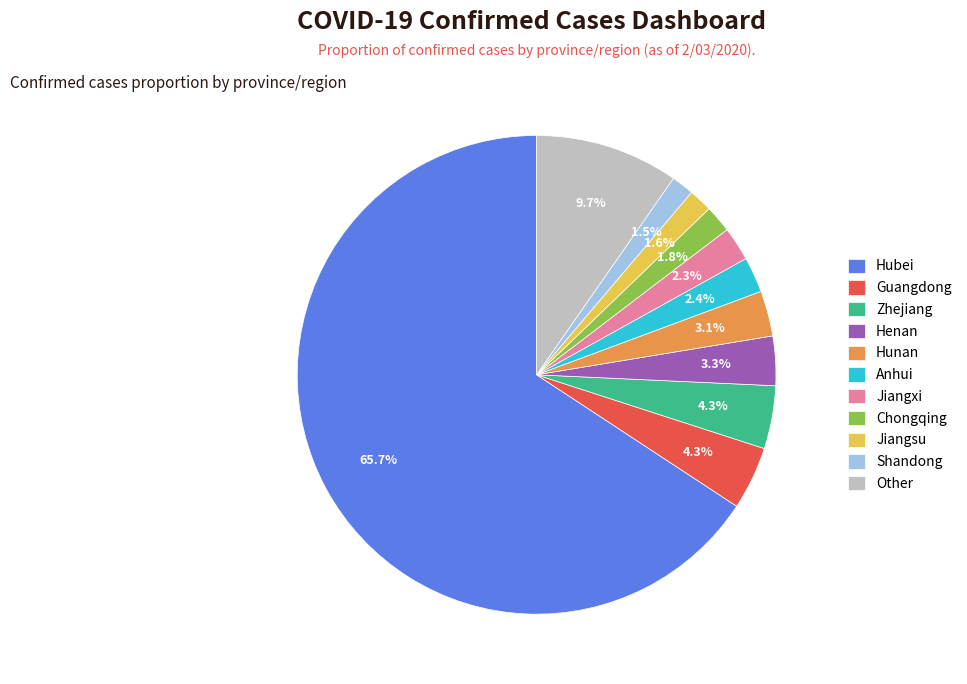

Which has a higher value, Zhejiang or Jiangxi?

Zhejiang